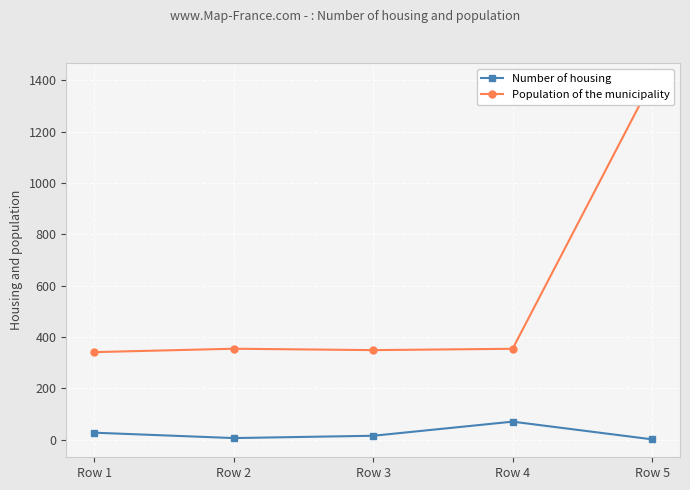

What is the maximum value for Number of housing?

70